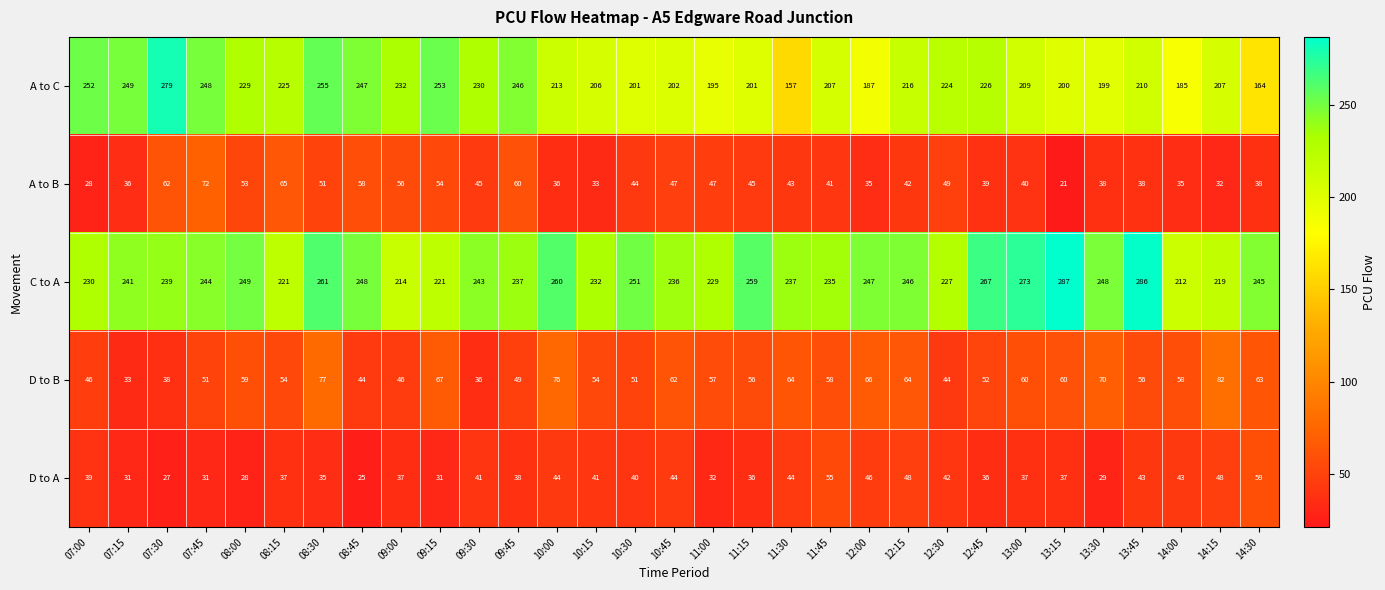

What is the total value across all series at 12:15?

616